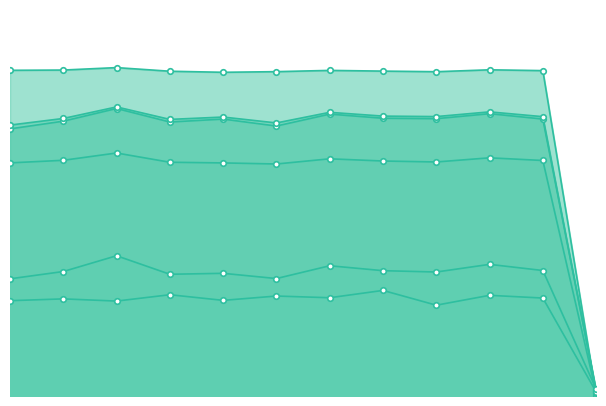

What value does the macro_auroc series have at 6?

0.3